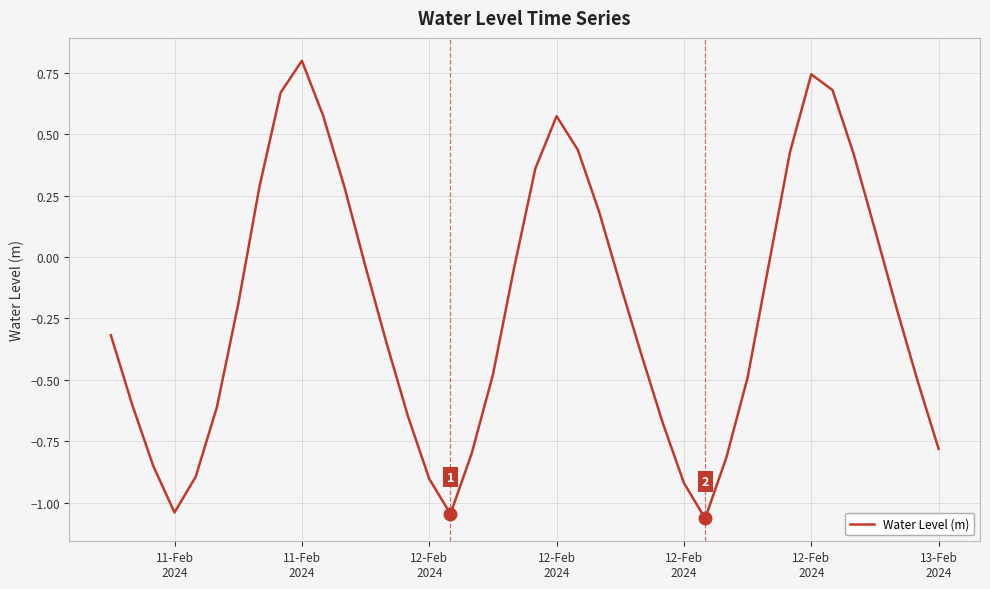

How many interior local peaks (higher than both neighbors) does the data have?

3